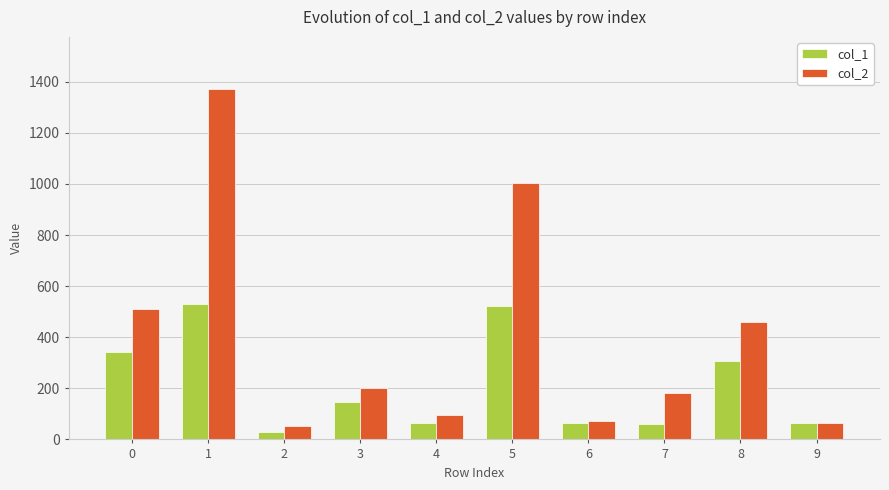

What is the sum of all col_1 values?

2132